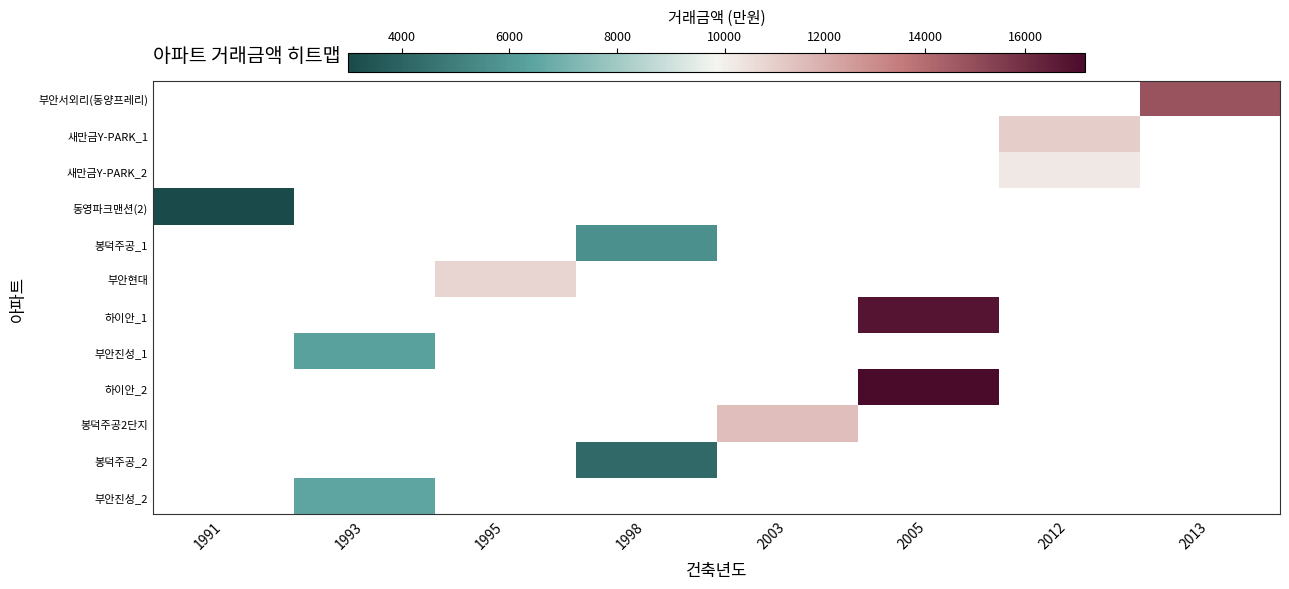

Count the number of data series in this chart.

12